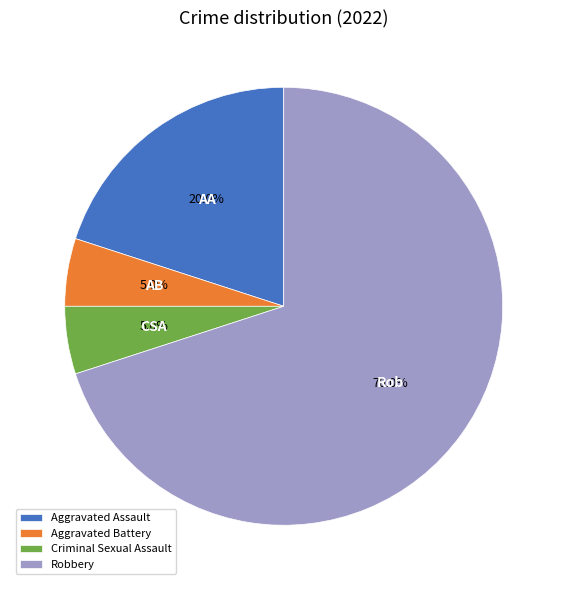

Is there any slice that represents more than half of the pie?

Yes